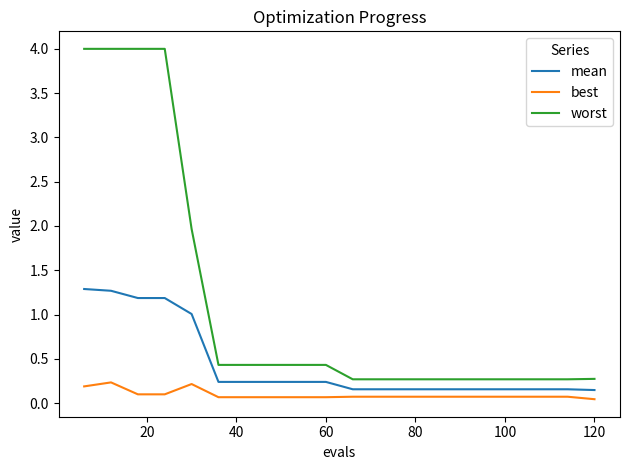

What is the maximum value for worst?

4.0